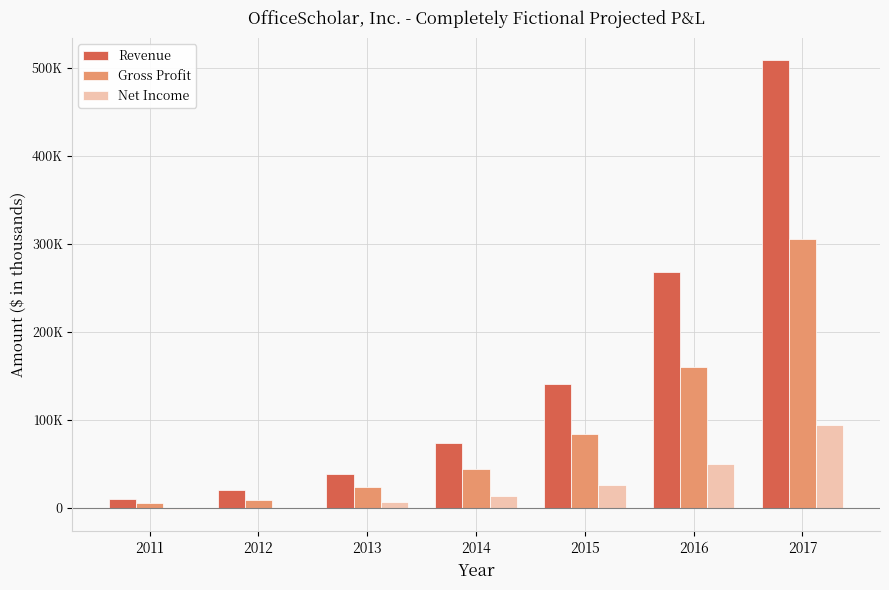

Reading left to right, transcribe all the data shown in this chart.

Revenue: 10682.0	20548.0	39041.2	74178.3	140938.7	267783.6	508788.8
Gross Profit: 6111.0	8475.0	23424.7	44507.0	84563.2	160670.1	305273.3
Net Income: -1141.9	-618.5	6436.7	12972.2	26214.6	49807.8	94634.7